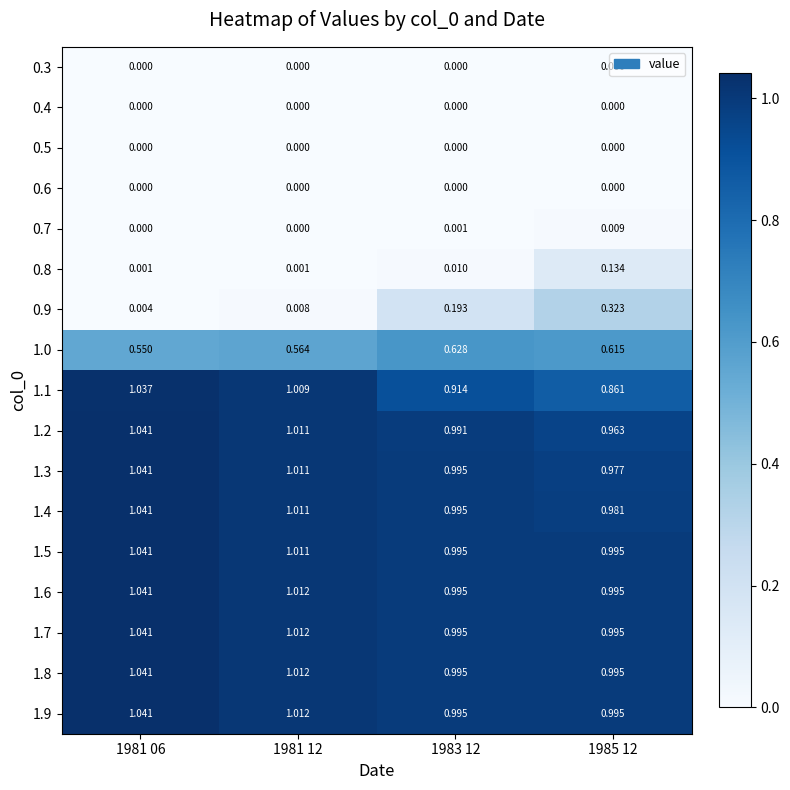

Is the value of 1.7 at 1985 12 greater than the value of 1.4 at 1985 12?

Yes